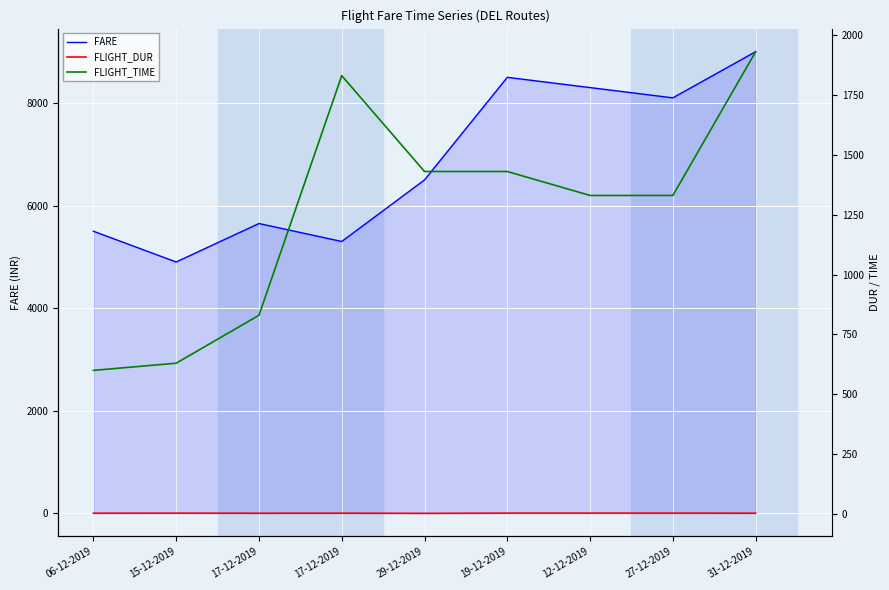

How many values in the FARE series exceed 6500?

4